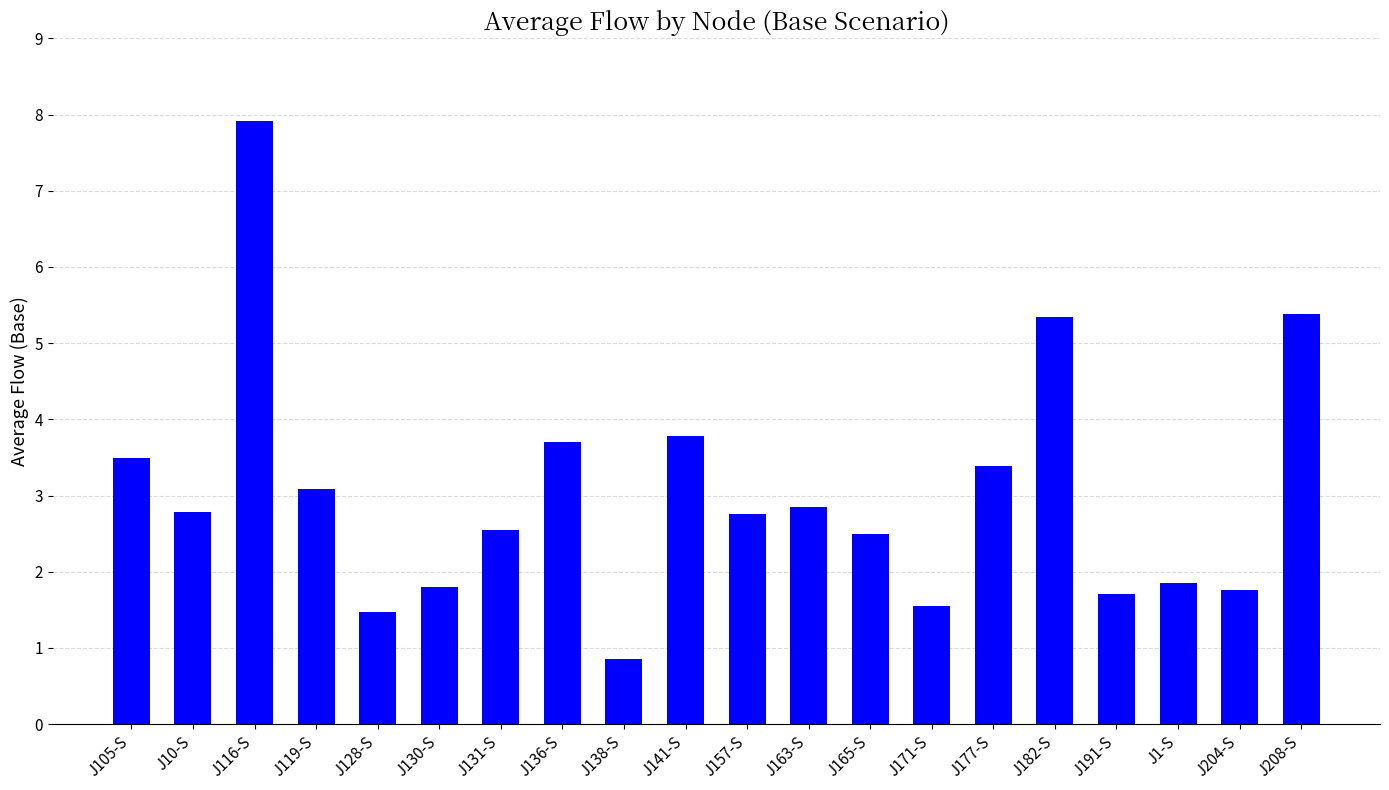

Where does the data first go above 2?

J105-S